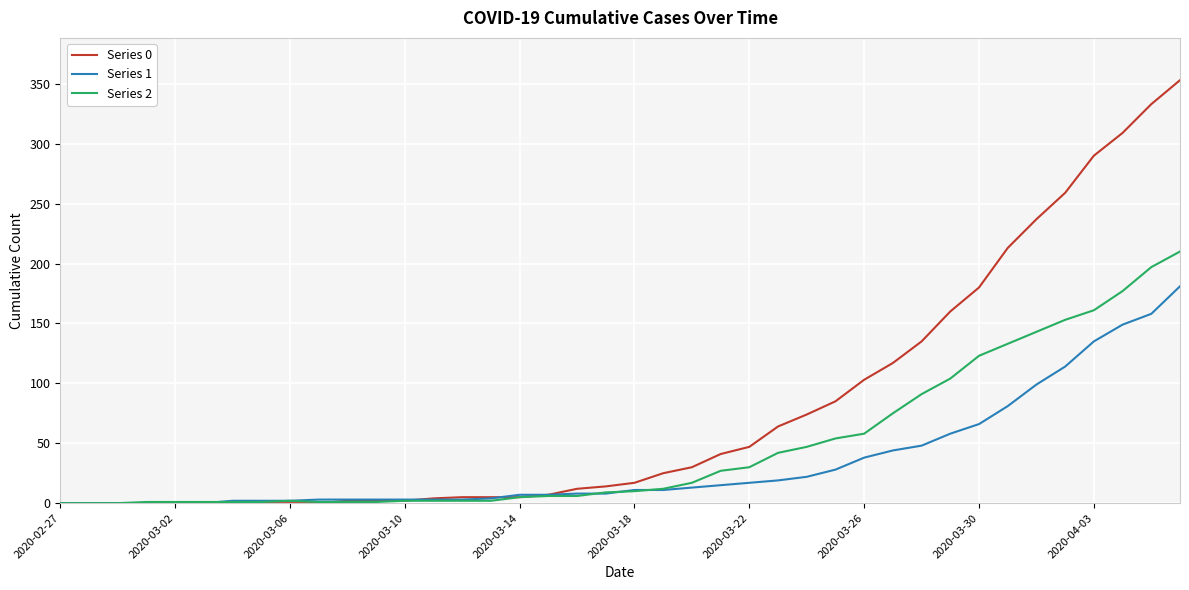

List the series in order of their overall mean, lowest first.

Series 1, Series 2, Series 0